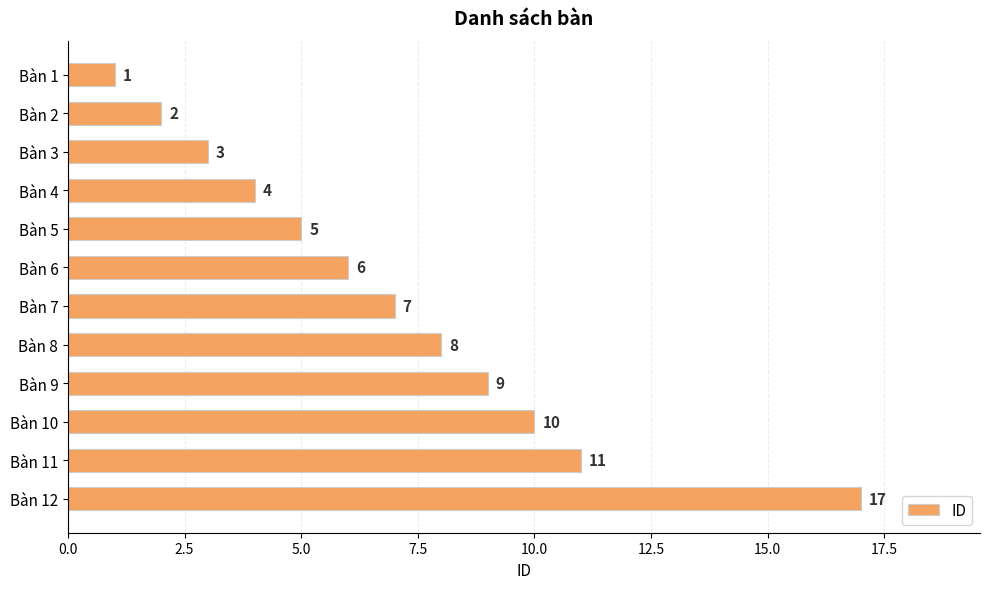

The chart shows a value of 3 at Bàn 6. True or false?

False